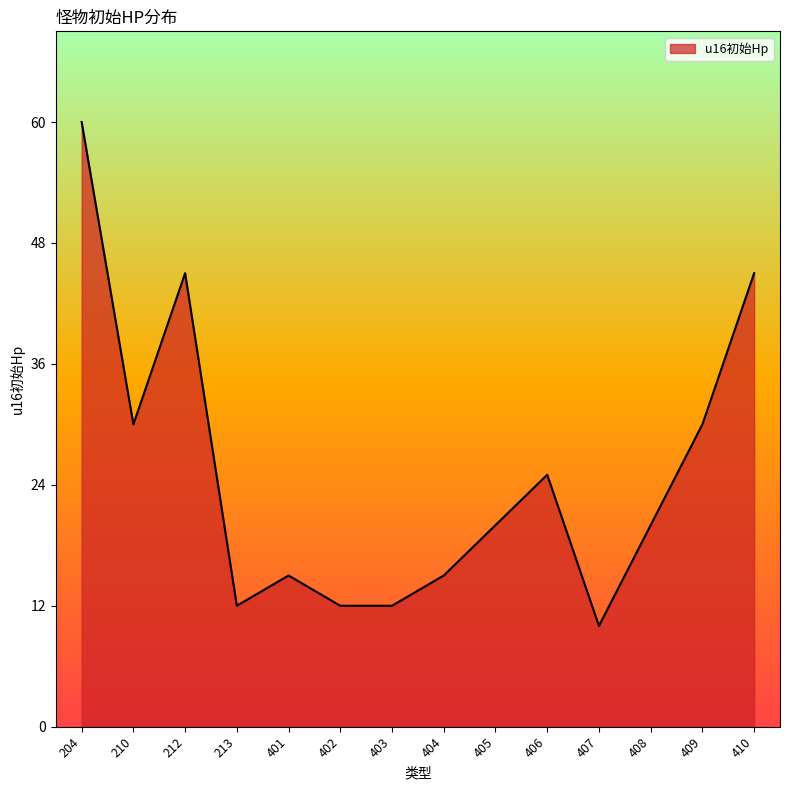

What is the difference between the second highest and minimum values?

35